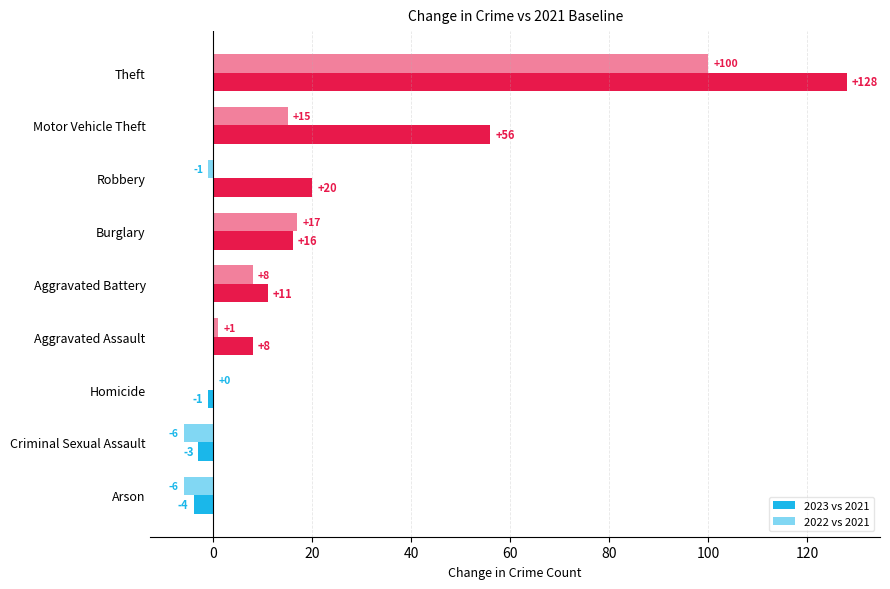

How many values in 2023 vs 2021 are above zero?

6